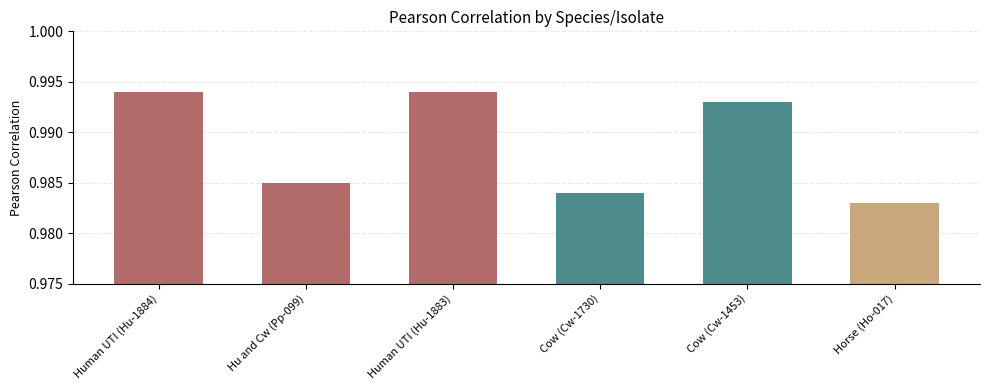

Does the chart contain stacked bars?

No